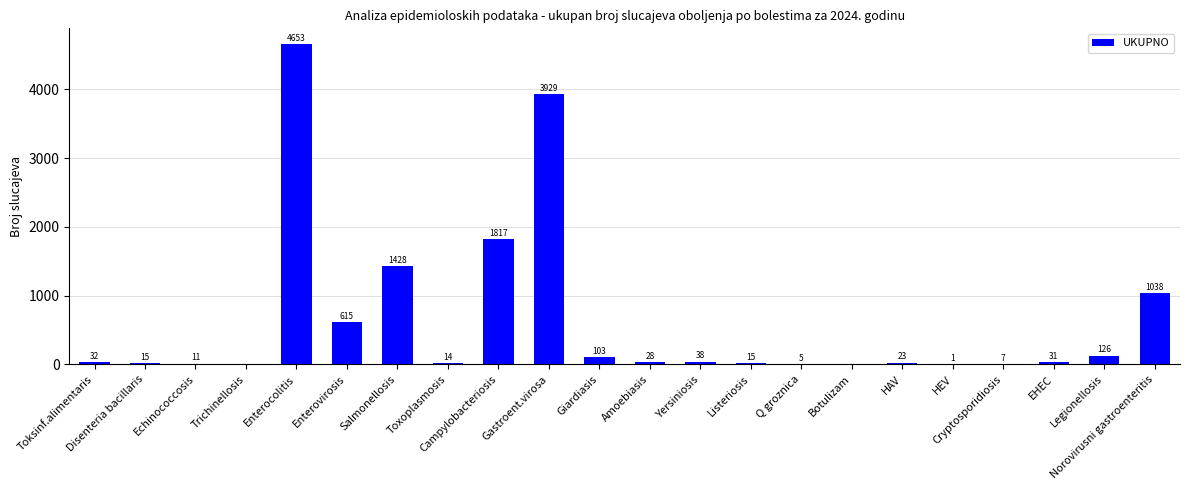

What is the approximate value at EHEC, to the nearest 10?

30